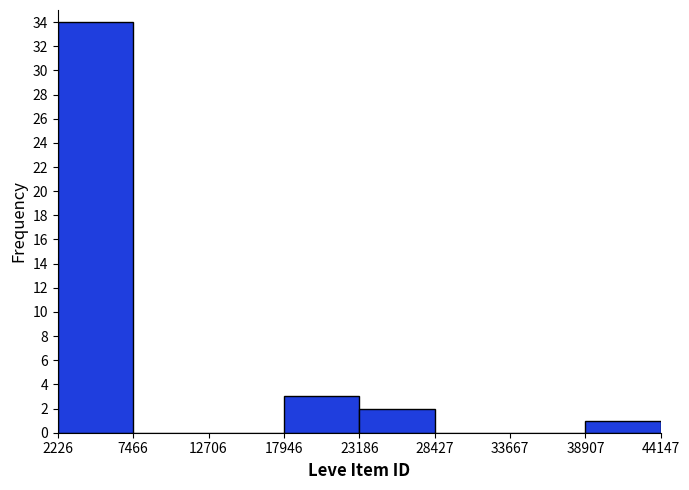

Reading left to right, transcribe this chart: for each bar, give the range it covers on the x-axis and its height. The values are not printed on the chart, so give them approximately, as read against the axis.

2226 to 7466: 34
7466 to 12706: 0
12706 to 17946: 0
17946 to 23186: 3
23186 to 28427: 2
28427 to 33667: 0
33667 to 38907: 0
38907 to 44147: 1